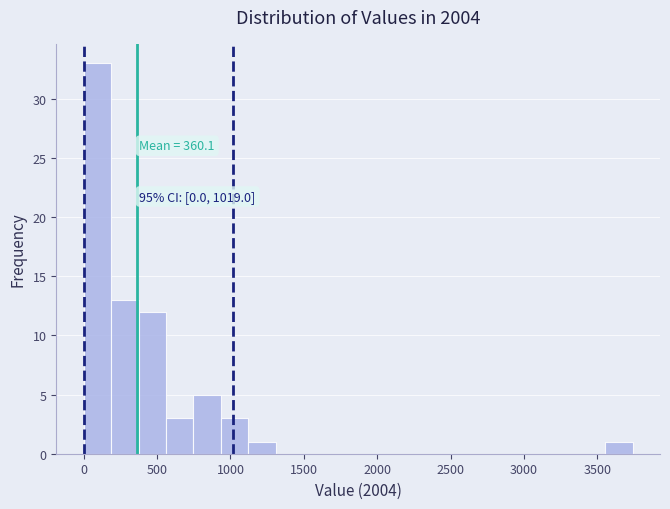

Read against the x-axis, roughly where is the centre of the tallest bar?

100